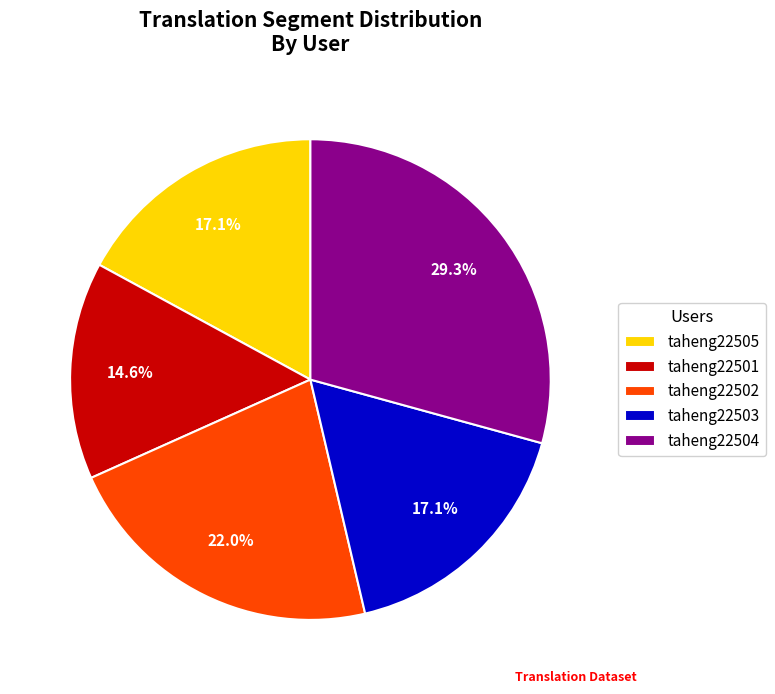

What is the ratio of the value at taheng22504 to the value at taheng22501?

2.0